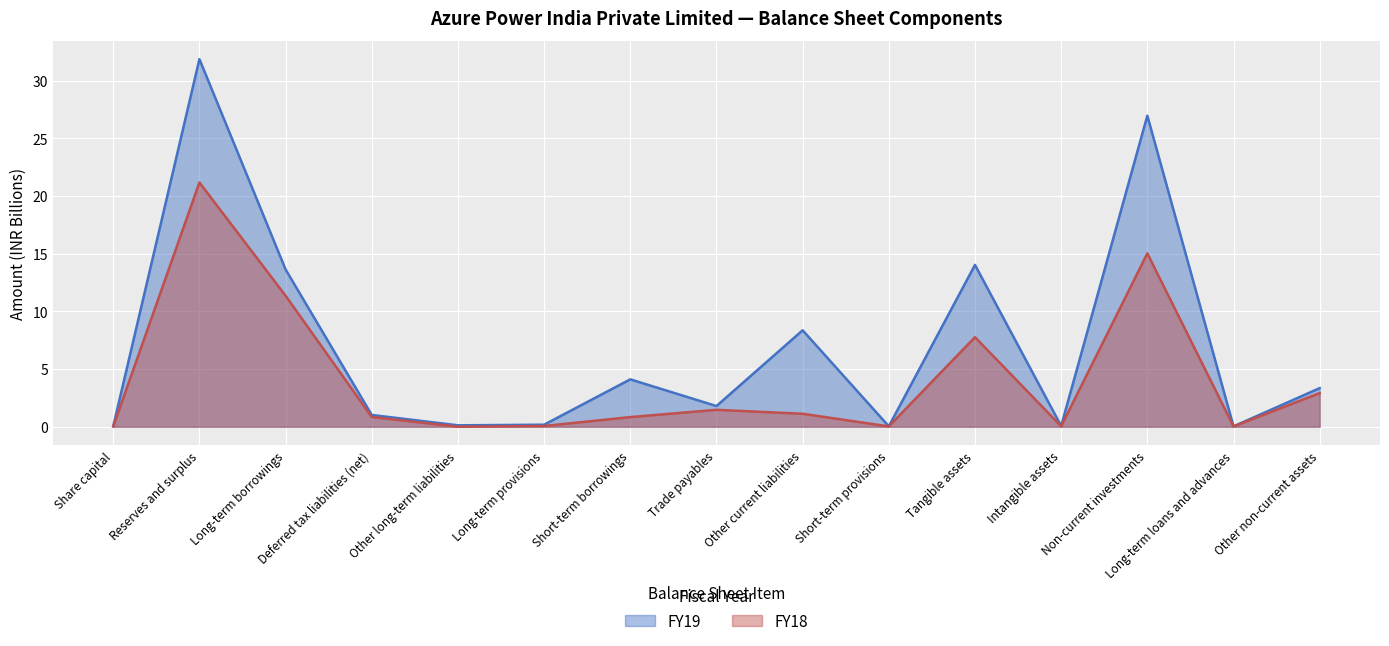

What is the difference between the maximum and minimum values in the FY19 series?

31.8